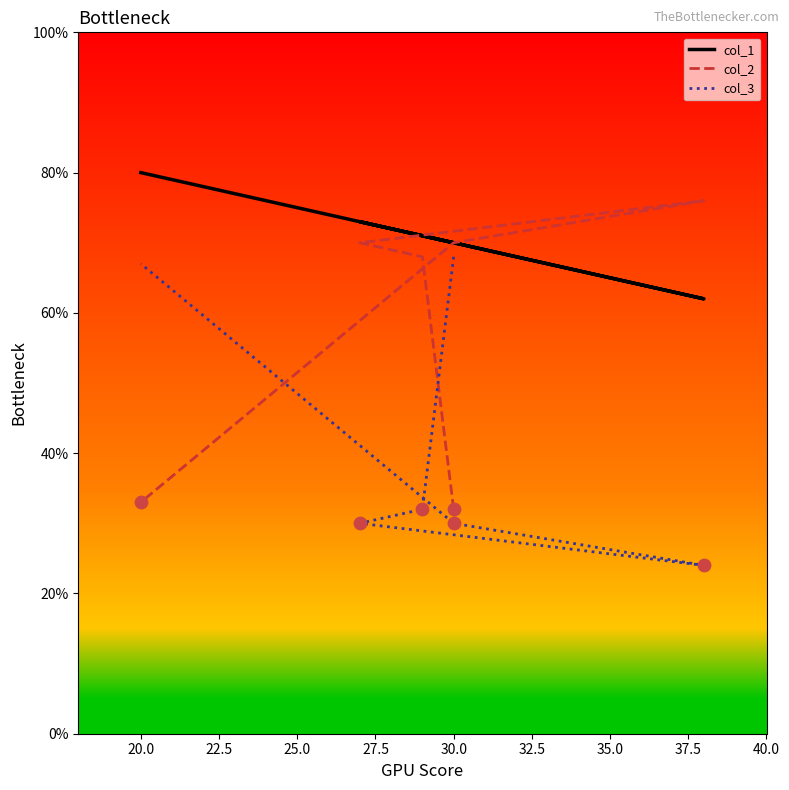

At how many categories does at least one series exceed 38?

6